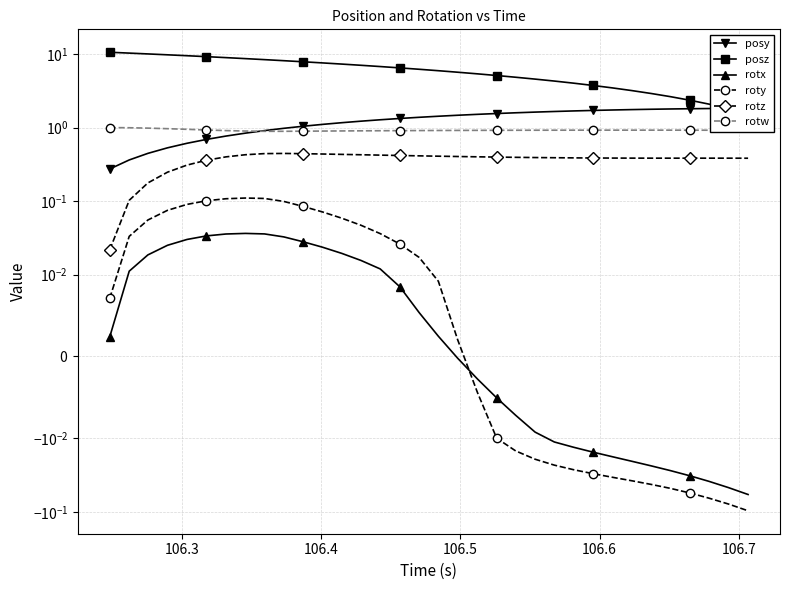

True or false: posz and rotz cross at least once.

False